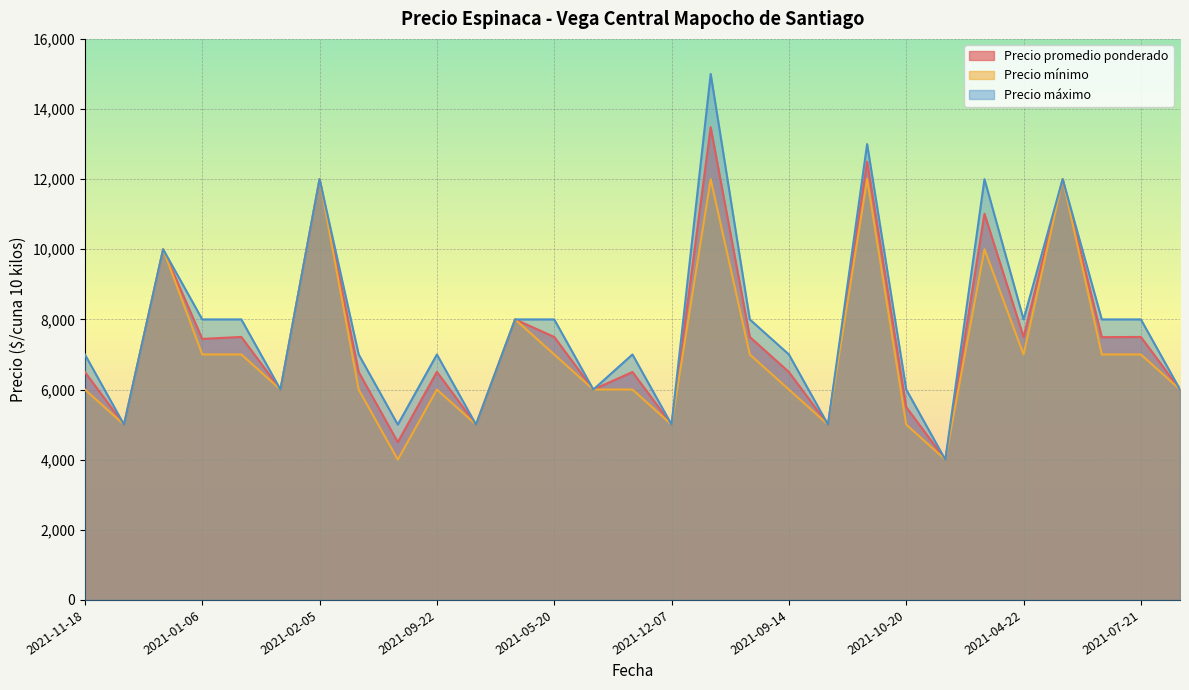

True or false: Precio mínimo has a value of 2532 at 2021-11-18.

False